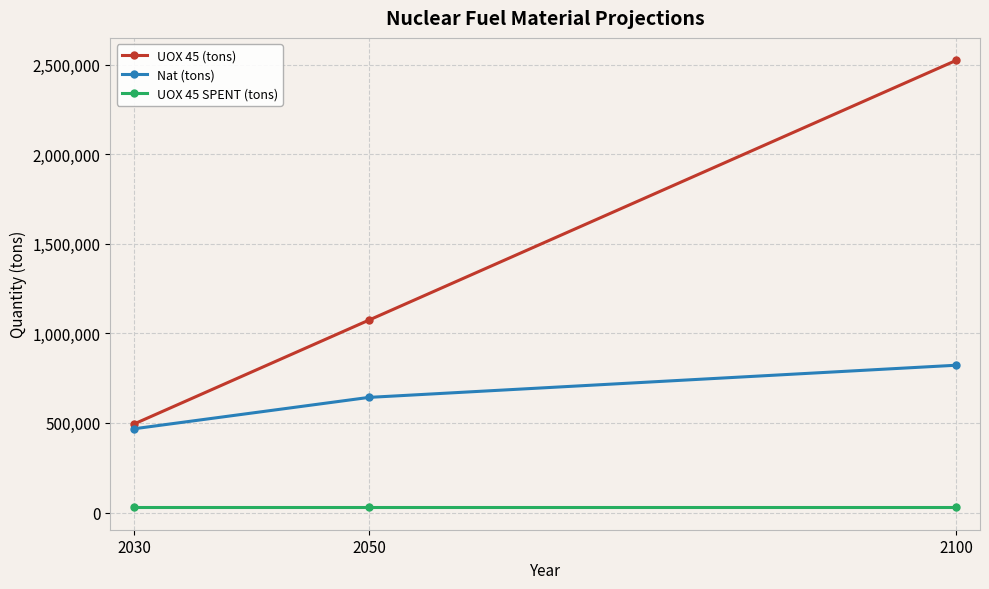

Is this an area chart (filled region under the line)?

No